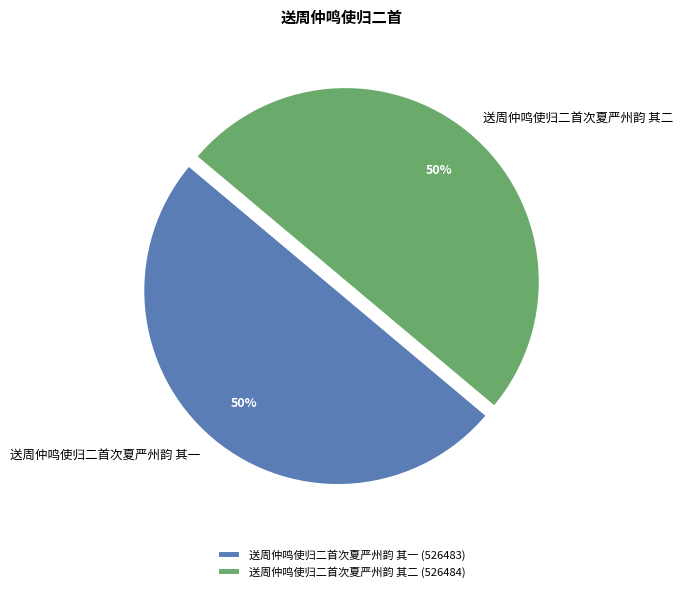

Approximately how many times larger is the value at 送周仲鸣使归二首次夏严州韵 其二 compared to 送周仲鸣使归二首次夏严州韵 其一?

1.0